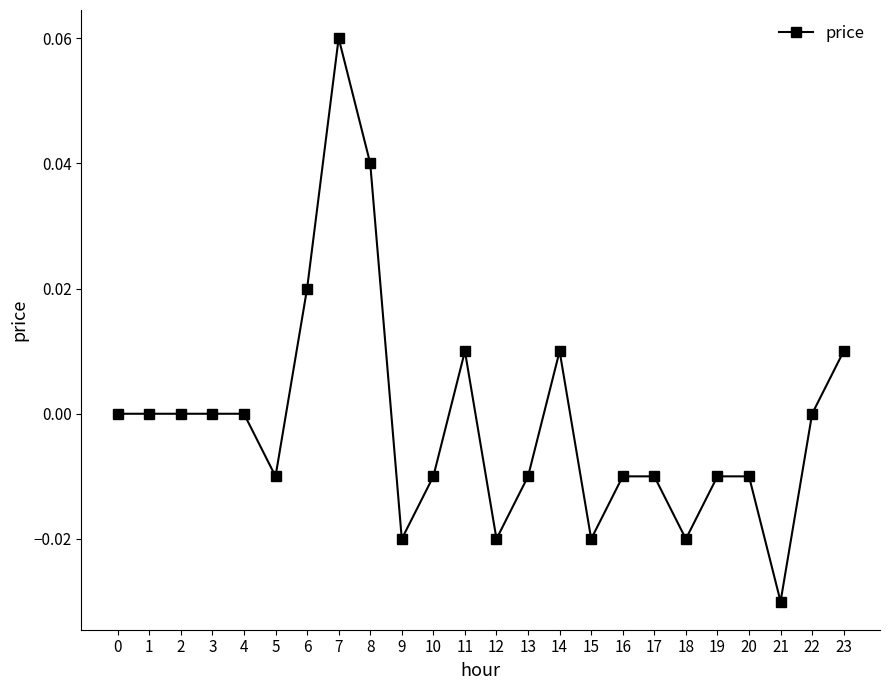

The value at 13 is -0.0. True or false?

True